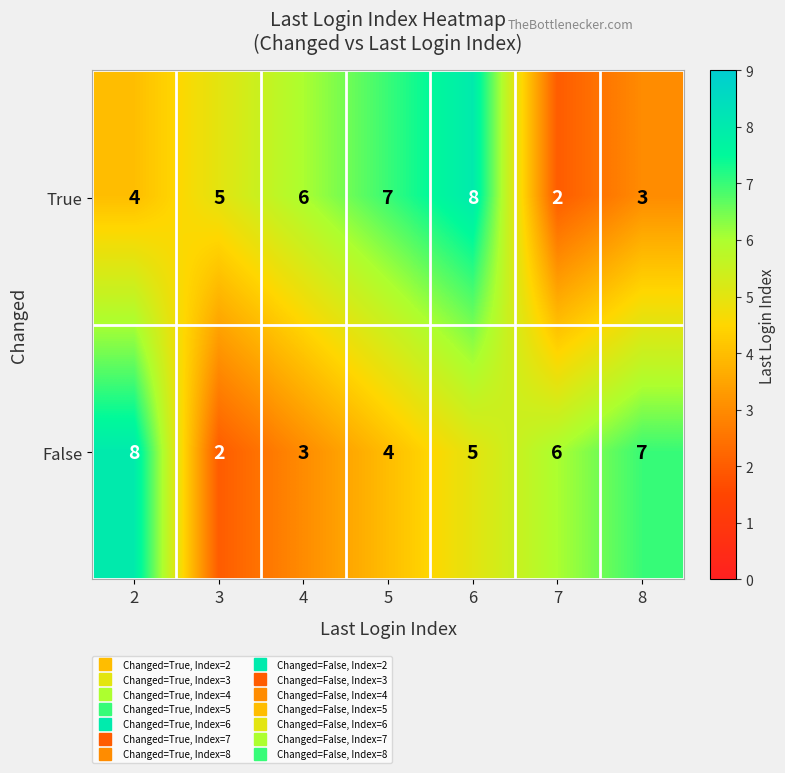

What is the difference between the maximum and minimum values in the False series?

6